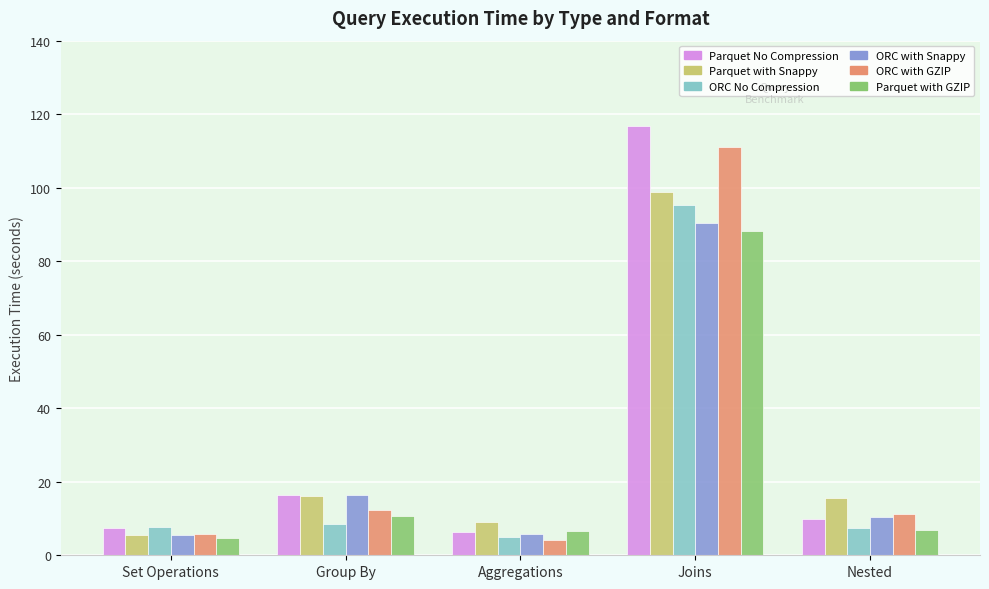

At how many categories does at least one series exceed 11?

3